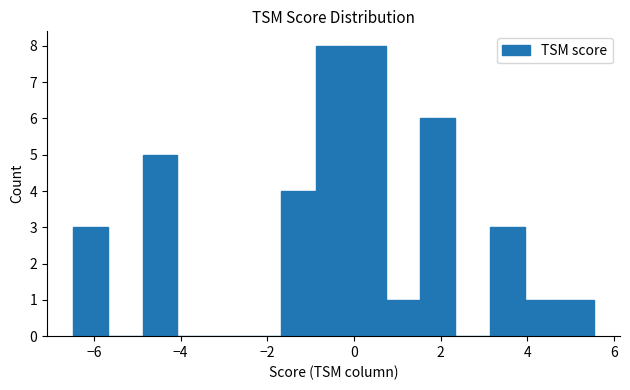

Reading left to right, transcribe this chart: for each bar, give the range it covers on the x-axis and its height. Neither the bar edges nor the heights are printed on the chart, so give them approximately, as read against the axes.

-6.4 to -5.6: 3
-5.6 to -4.8: 0
-4.8 to -4.0: 5
-4.0 to -3.2: 0
-3.2 to -2.4: 0
-2.4 to -1.6: 0
-1.6 to -0.8: 4
-0.8 to 0.0: 8
0.0 to 0.8: 8
0.8 to 1.6: 1
1.6 to 2.4: 6
2.4 to 3.2: 0
3.2 to 4.0: 3
4.0 to 4.8: 1
4.8 to 5.6: 1